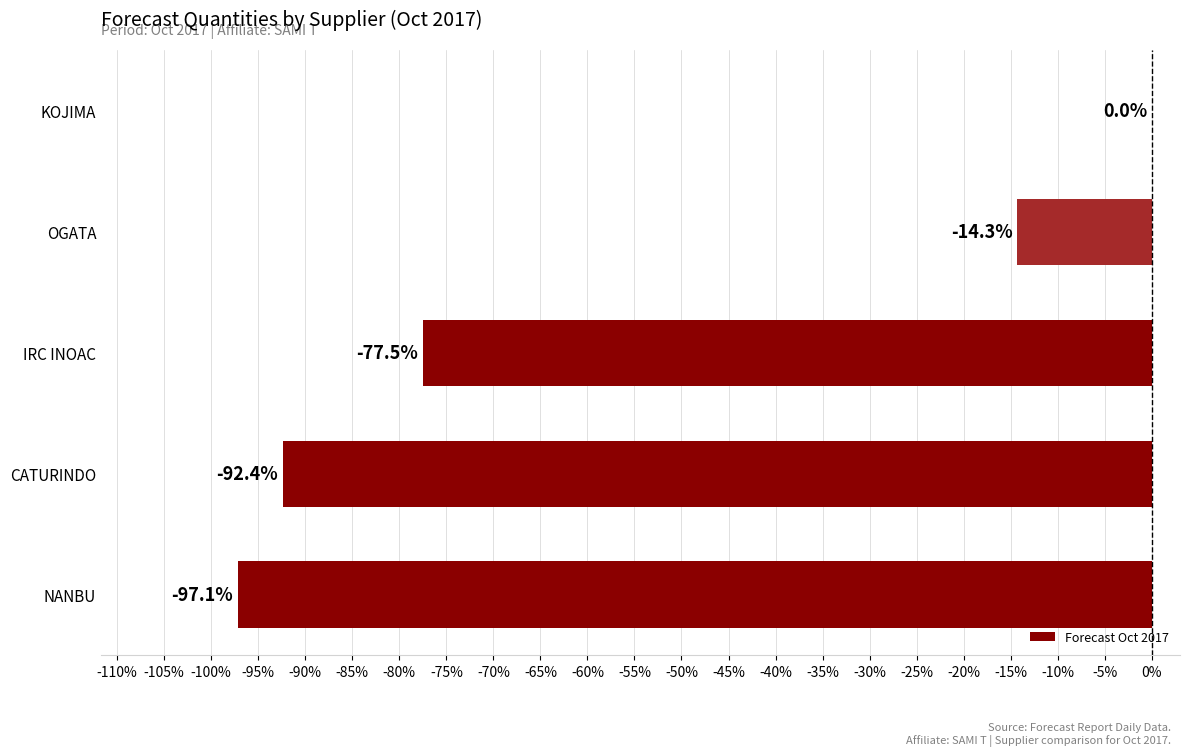

How many data points are above -77?

2